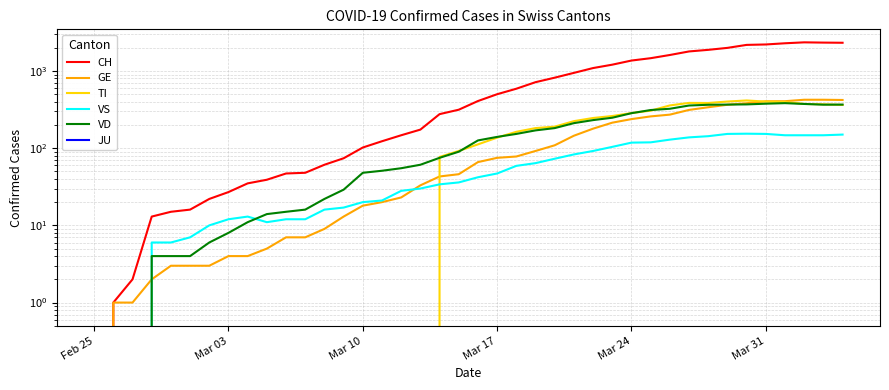

True or false: JU and VD intersect in this chart.

False